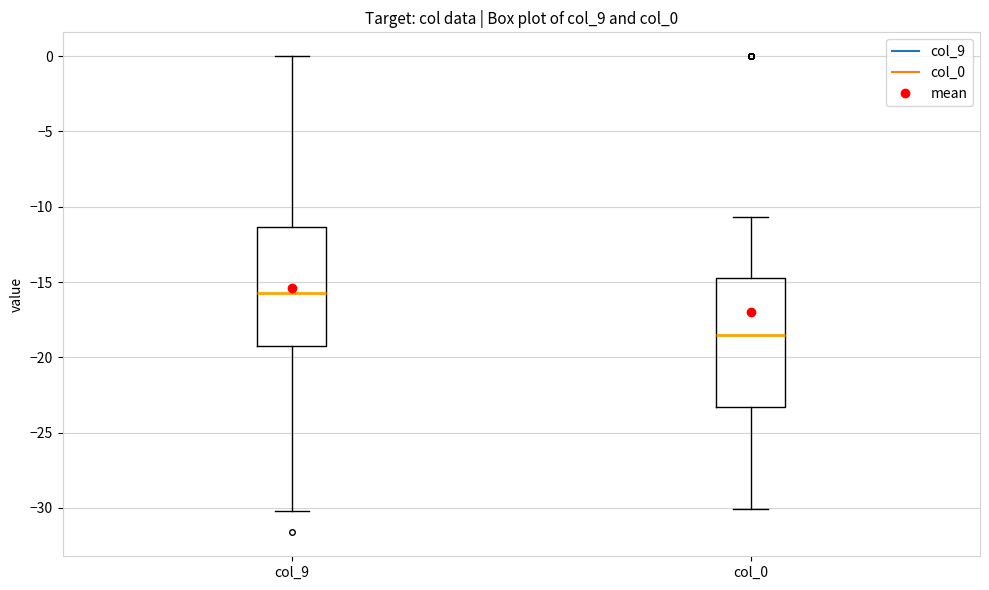

Which box's median line is the highest?

col_9